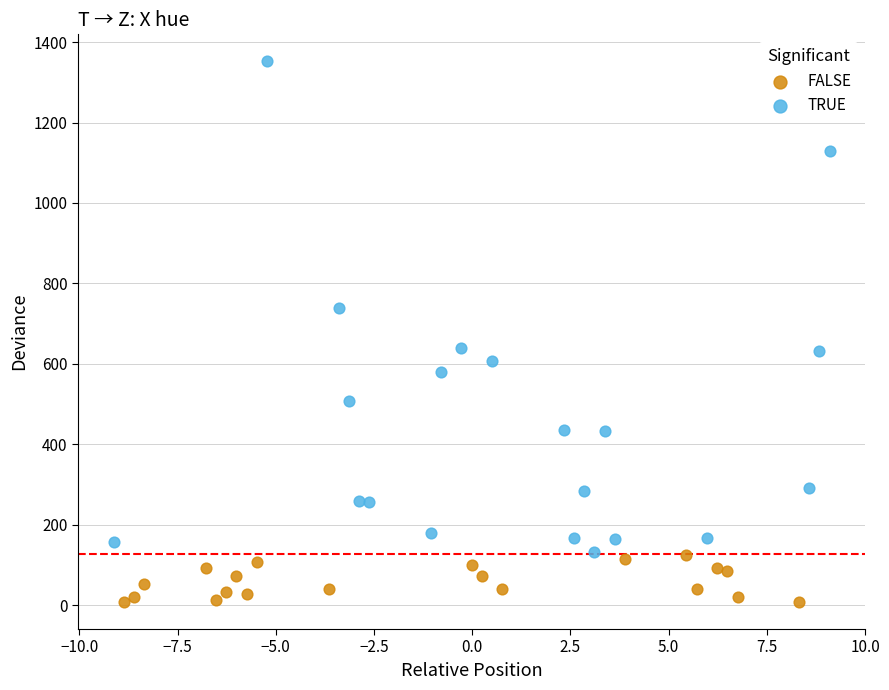

Which series has the largest Y range (max minus min)?

TRUE